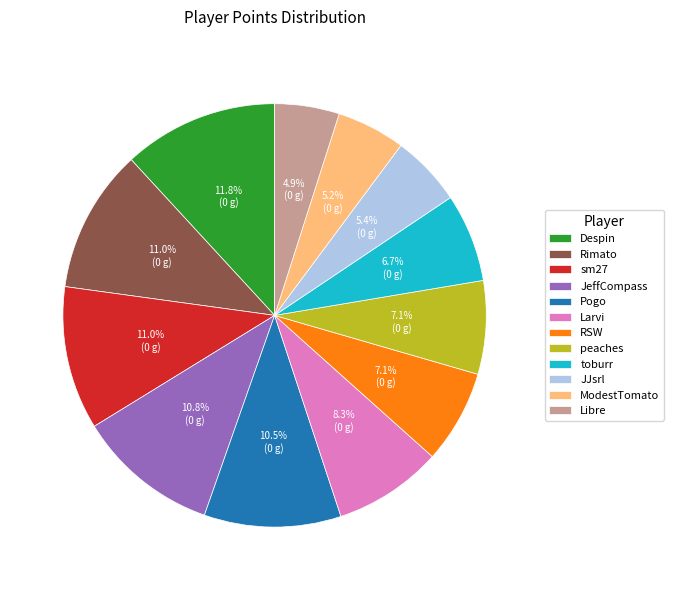

Do JJsrl and toburr together represent more than half of the pie?

No